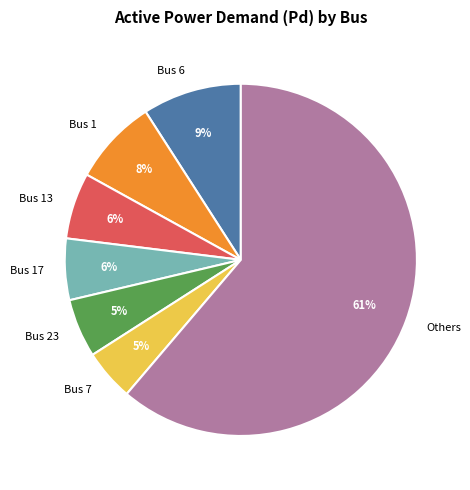

Does any single category account for the majority?

Yes